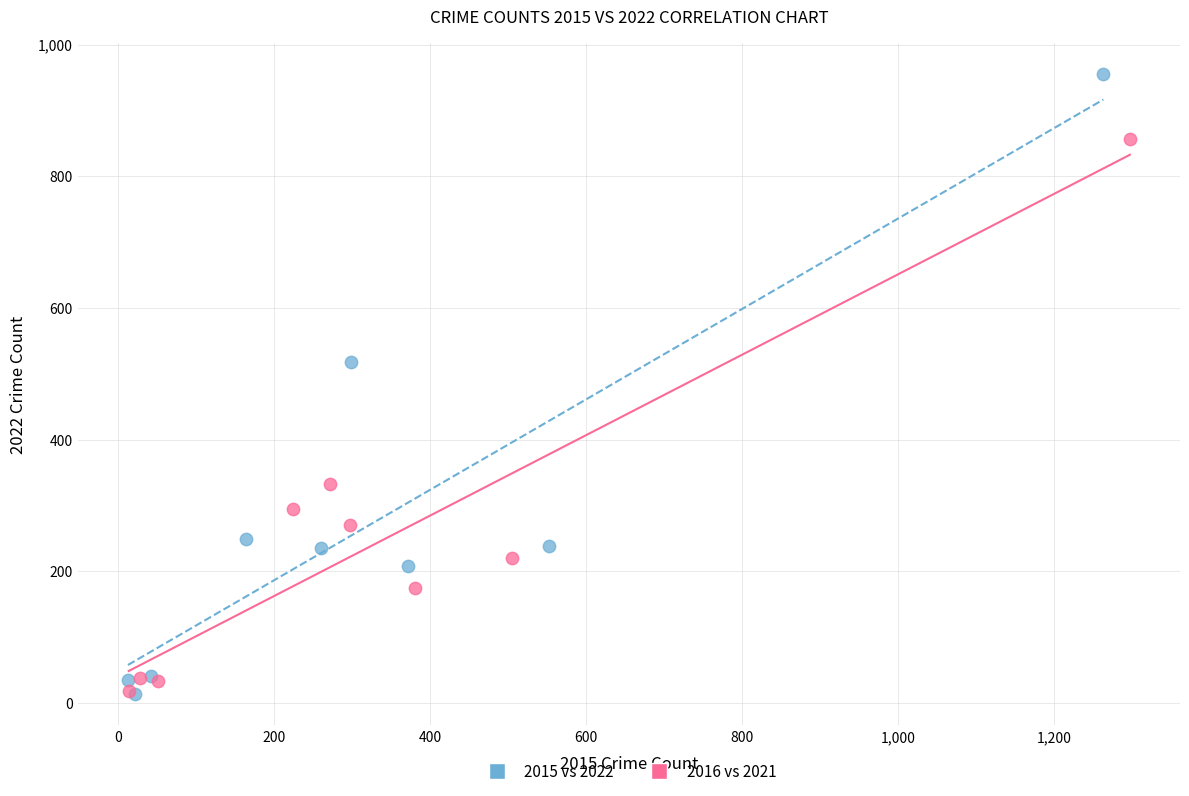

Which series has the largest Y range (max minus min)?

2015 vs 2022